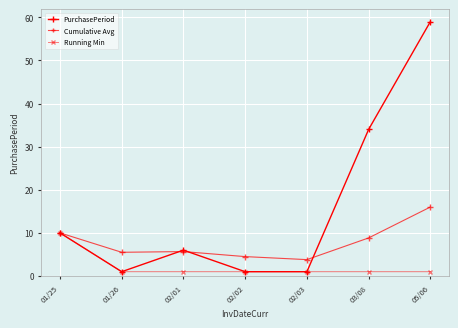

What is the spread (max minus min) of values at 02/01?

5.0